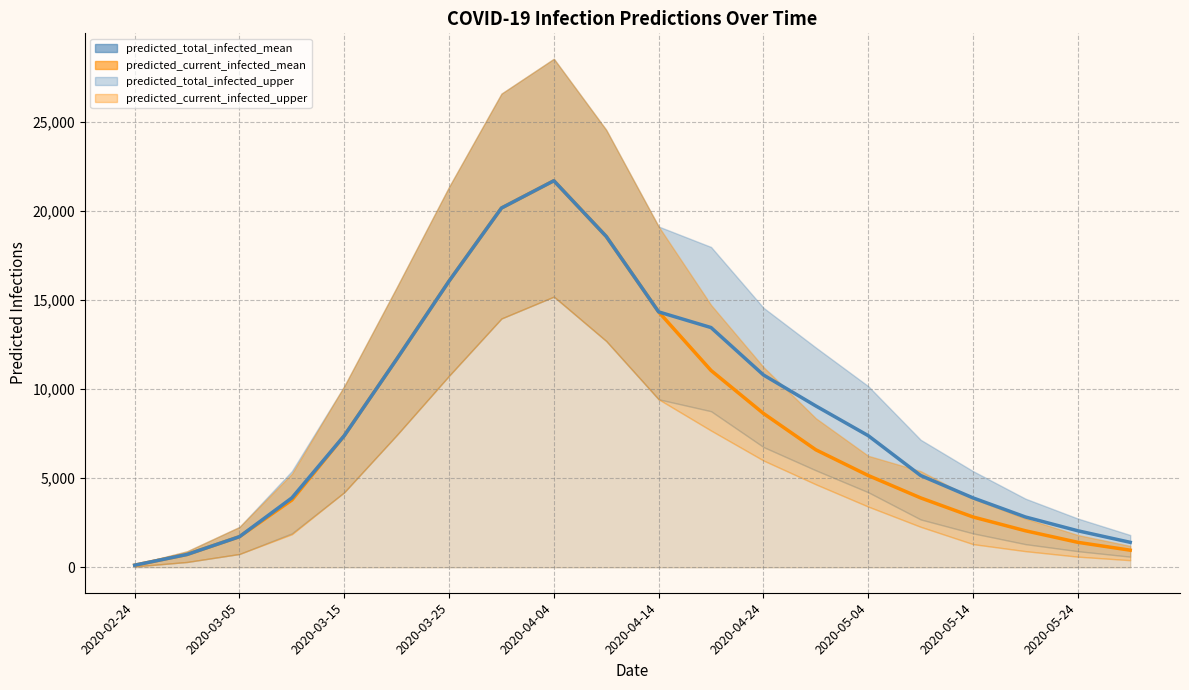

Does the chart have visible grid lines?

Yes